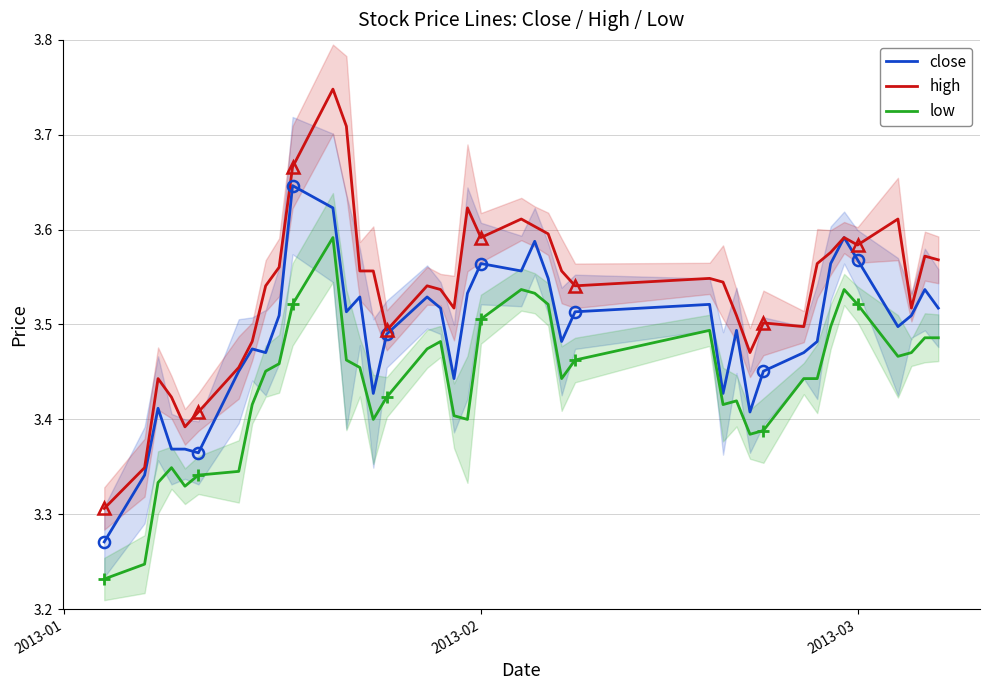

What is the sum of all low values?

137.6